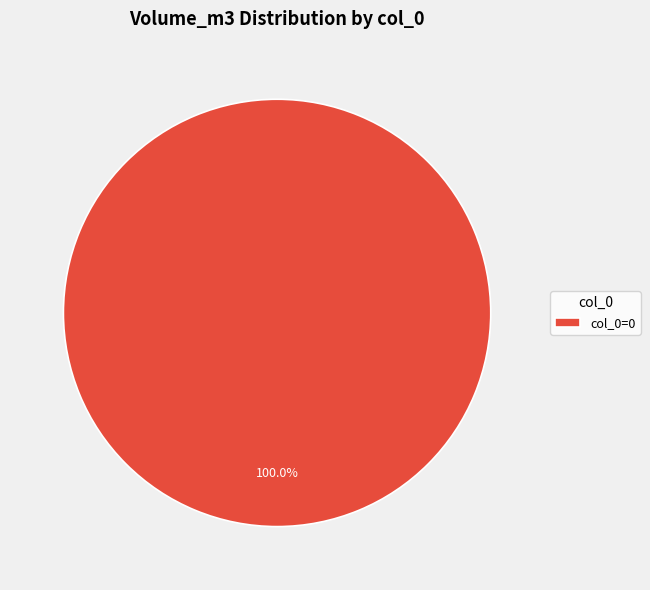

Does any single category account for the majority?

Yes